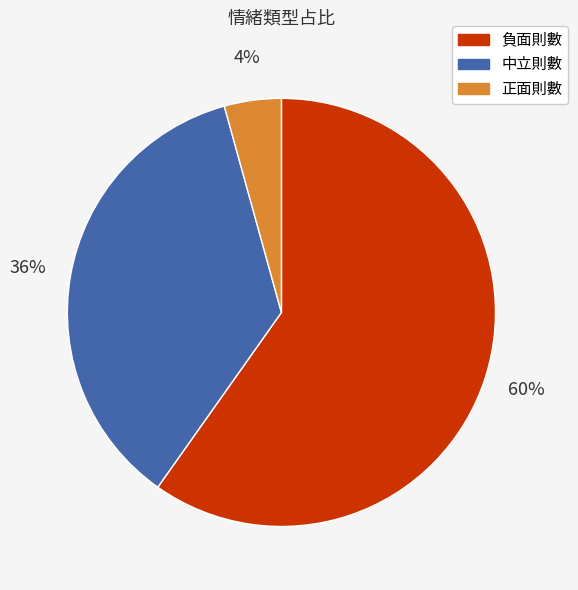

Does 負面則數 account for over 50% of the chart?

Yes